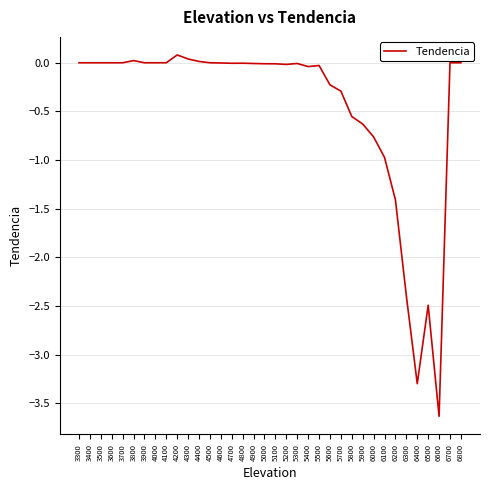

Which label corresponds to the smallest value in the chart?

6600